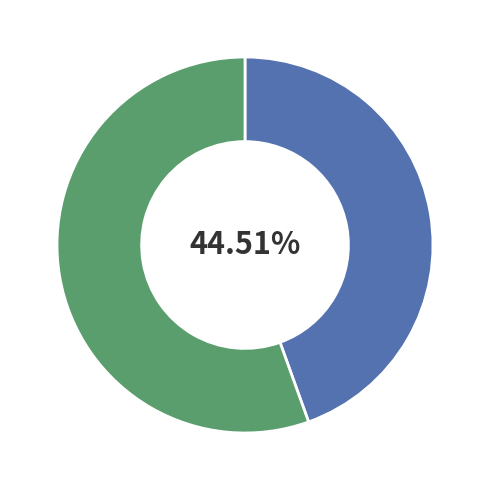

Is there a majority slice in this chart?

Yes